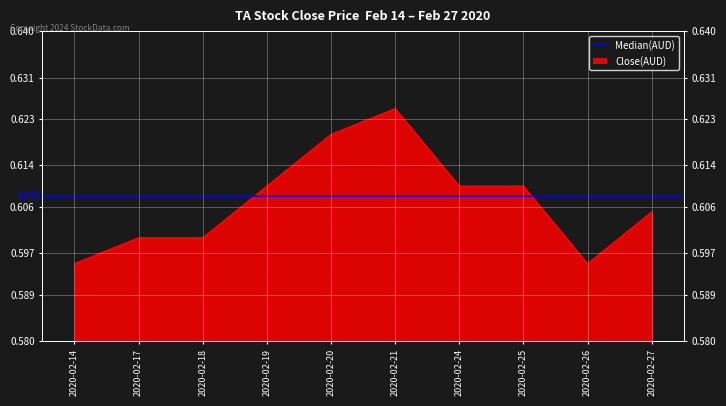

Reading right to left, what are all the values shown in this chart?

2020-02-27=0.6	2020-02-26=0.6	2020-02-25=0.6	2020-02-24=0.6	2020-02-21=0.6	2020-02-20=0.6	2020-02-19=0.6	2020-02-18=0.6	2020-02-17=0.6	2020-02-14=0.6